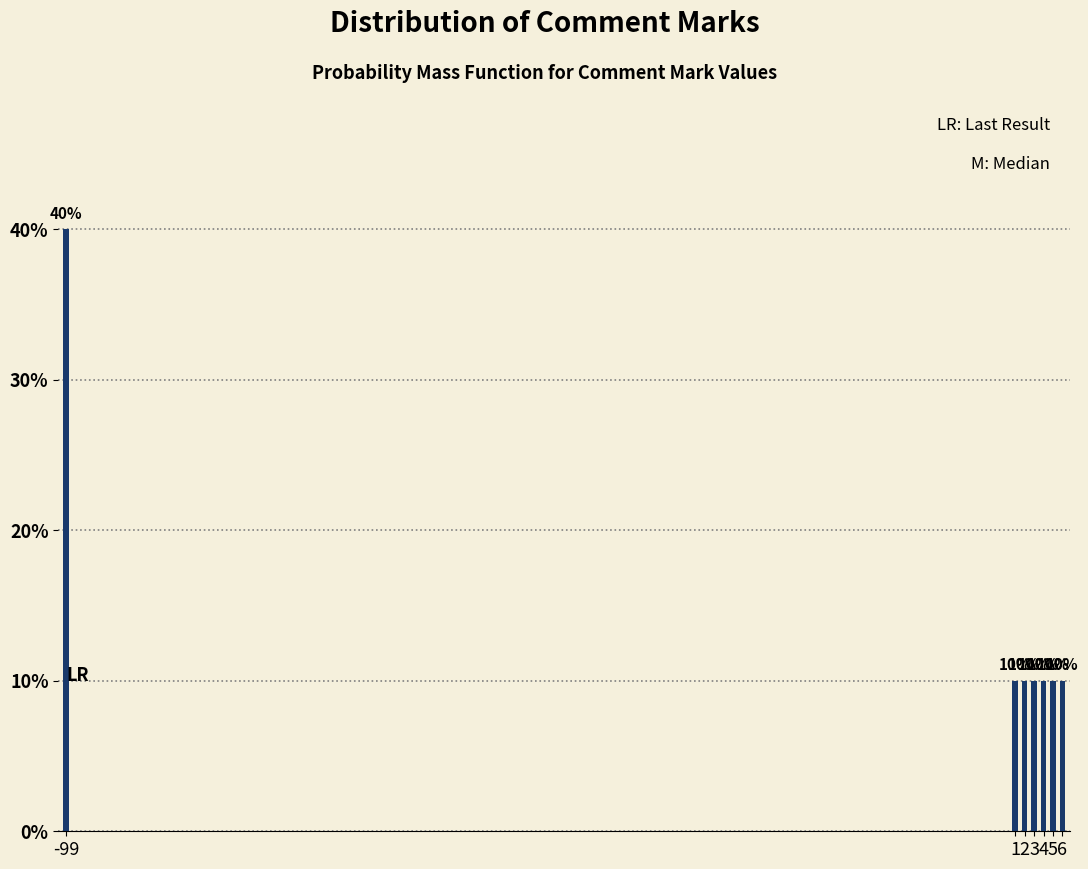

Reading right to left, transcribe all the data shown in this chart.

10	10	10	10	10	10	40